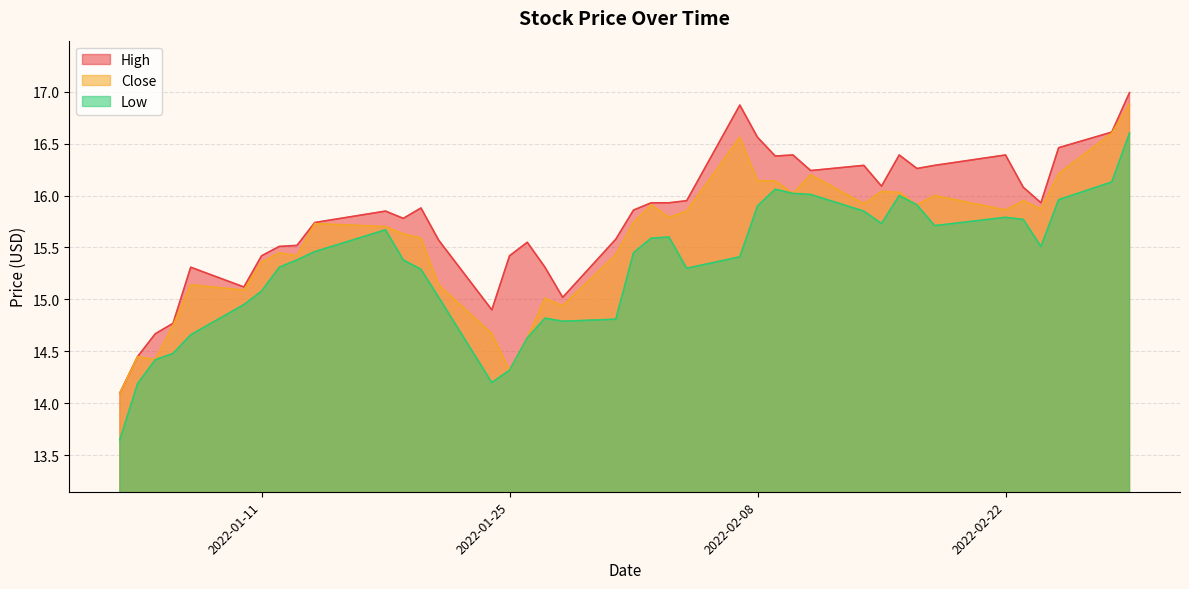

What is the sum of the High values at 2022-01-26 and 2022-02-17?

31.8